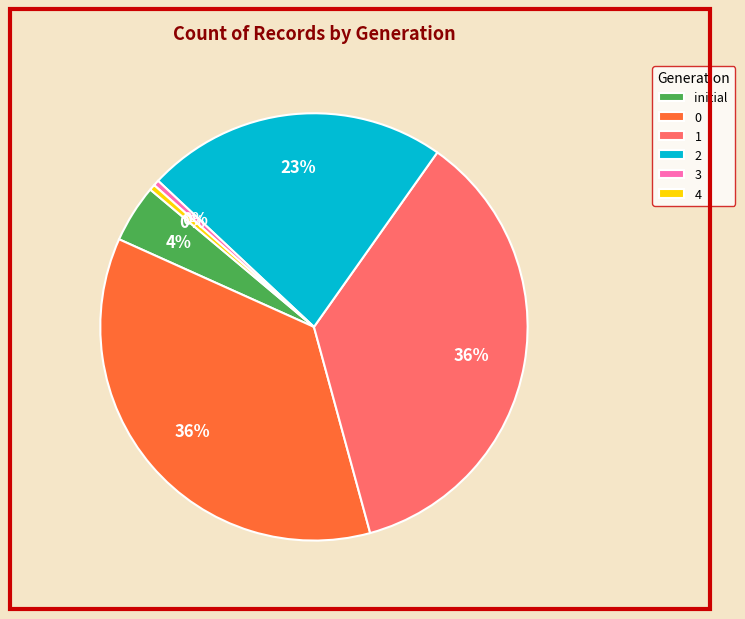

What is the ratio of the value at 0 to the value at 3?

82.0